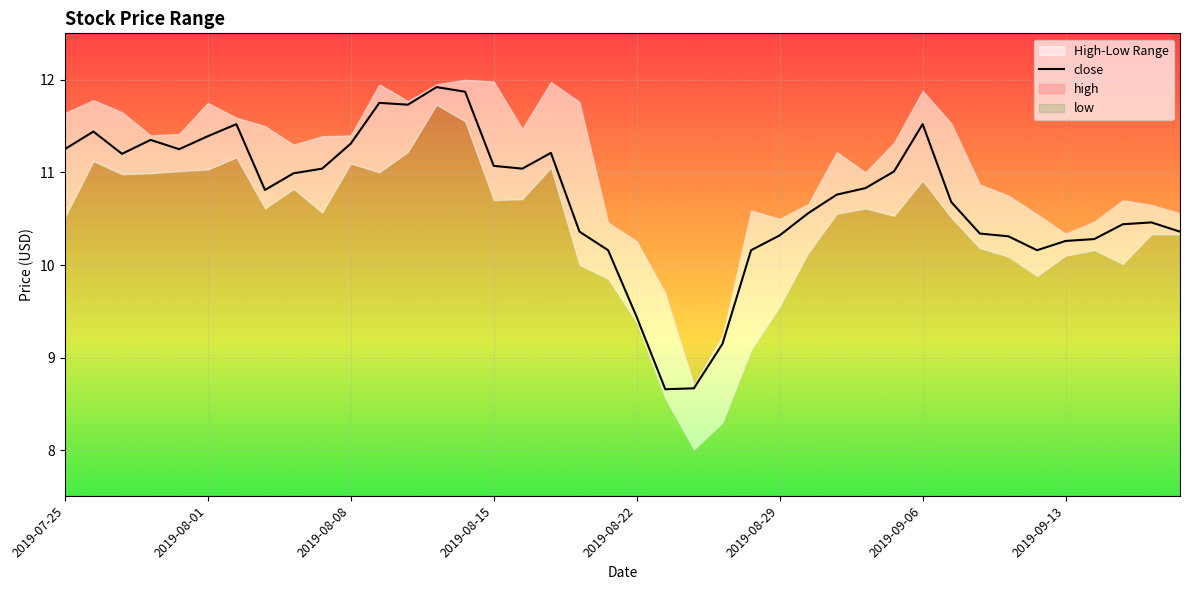

What position from the left is 19?

20